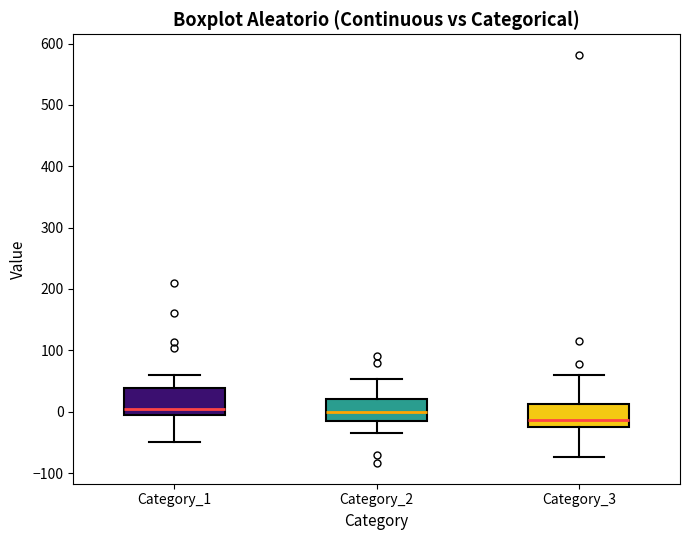

Where does the median line of the box for Category_1 sit on the y-axis? The values are not printed on the chart, so give them approximately, as read against the axis.

0